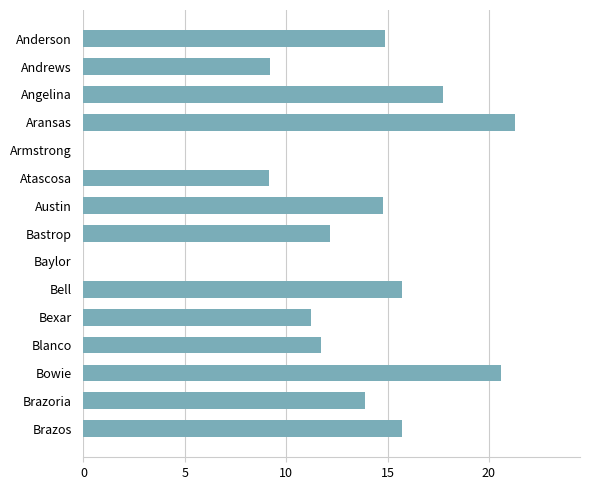

The value at Austin is 14.8. True or false?

True